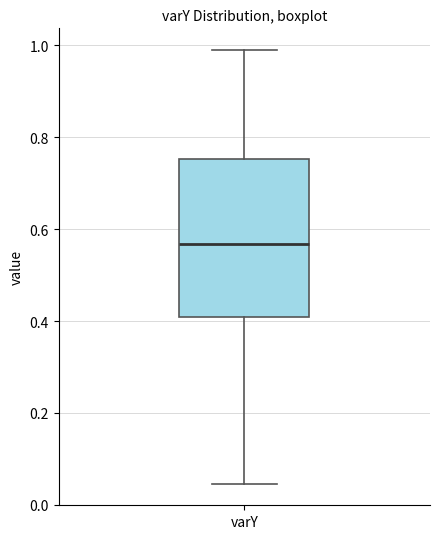

Read this box plot against the y-axis: the position of the median line, the range covered by the box, and the ends of both whiskers. The values are not printed on the chart, so give them approximately, as read against the axis.

median 0.56, box 0.40 to 0.76, whiskers 0.04 to 0.98